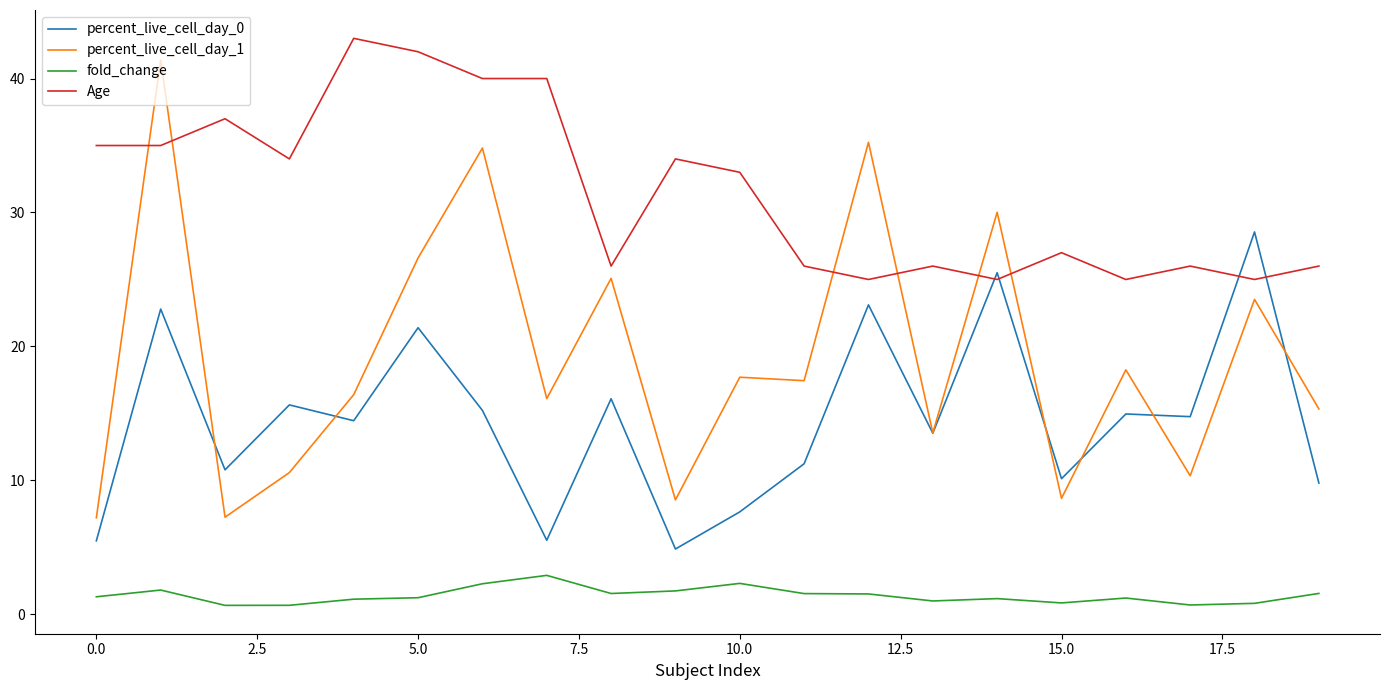

Which series has the largest range (max minus min)?

percent_live_cell_day_1